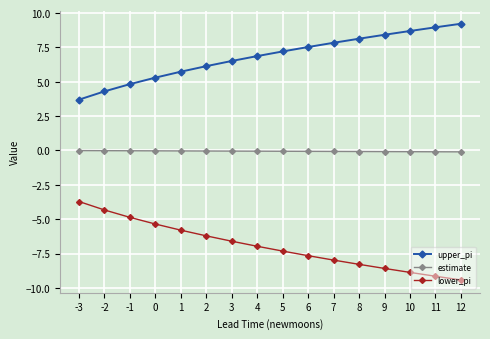

Where does the upper_pi series first go above 7?

5